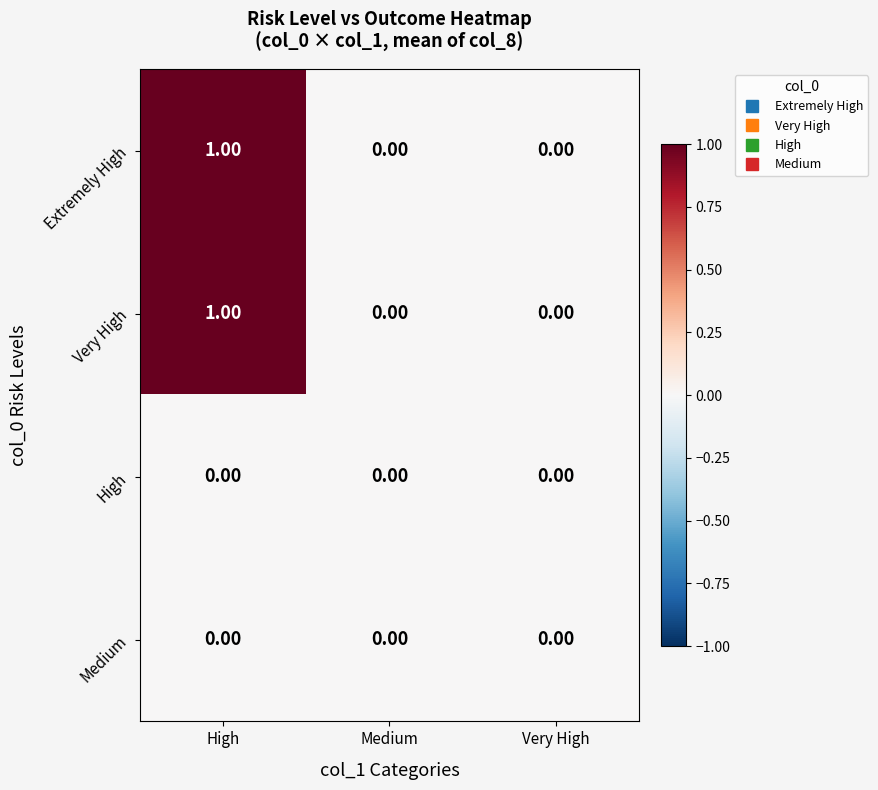

Is the value of Extremely High at High greater than the value of Medium at Very High?

Yes